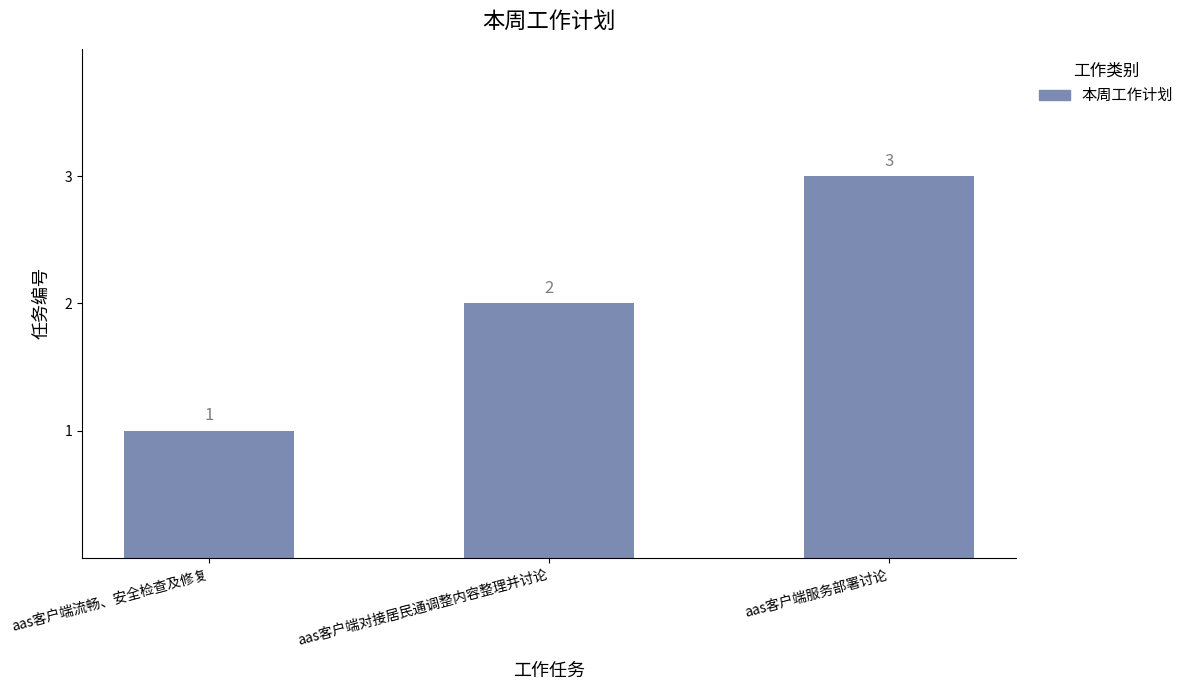

What is the label of the 1st bar from the left?

aas客户端流畅、安全检查及修复